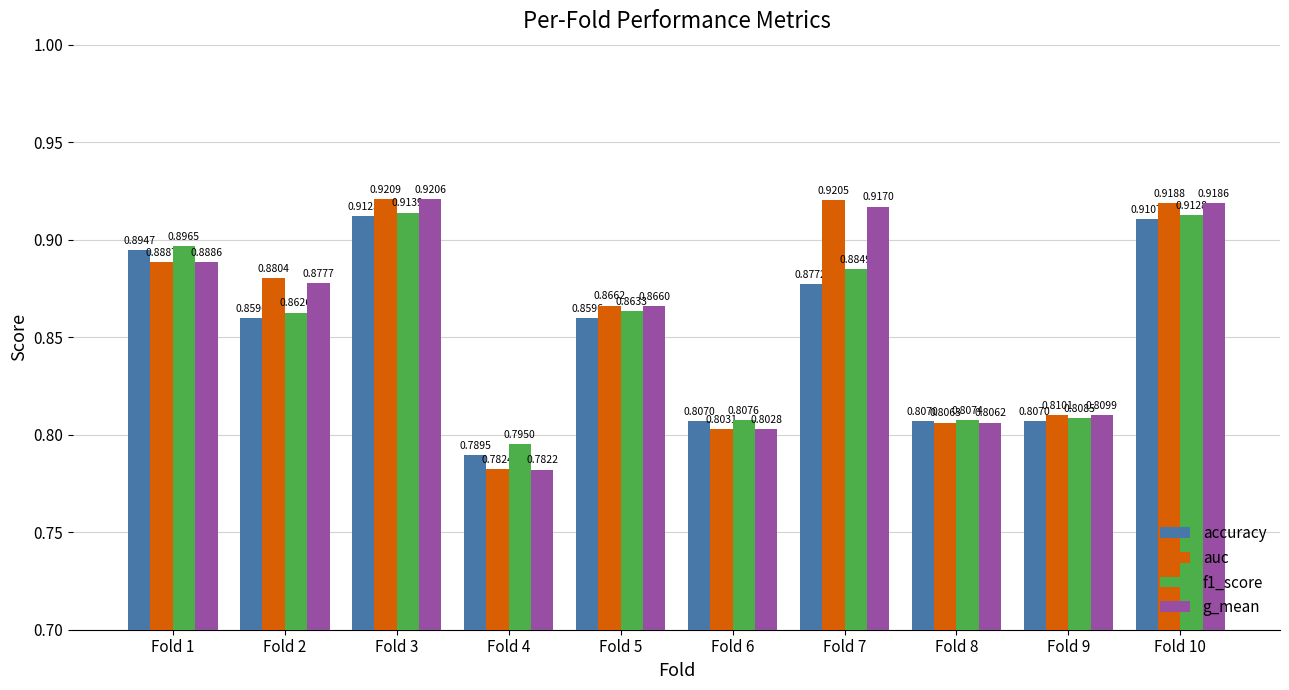

Is it true that accuracy equals 0.9 at Fold 2?

True